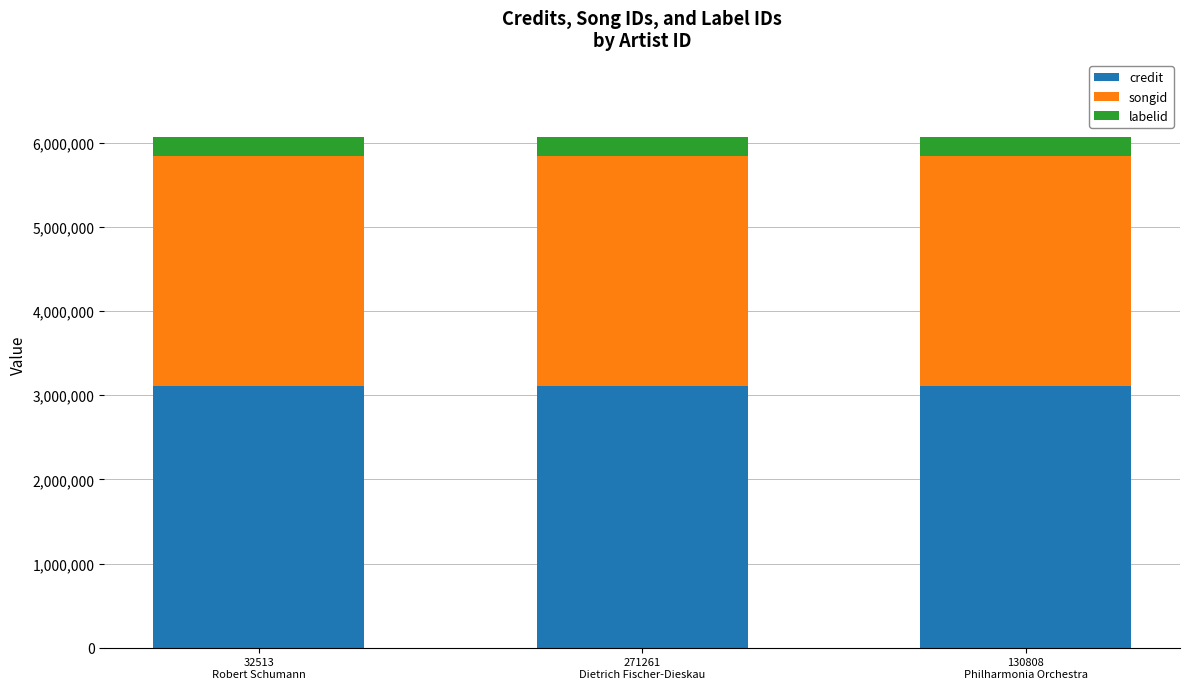

What is the sum of all credit values?

9325221